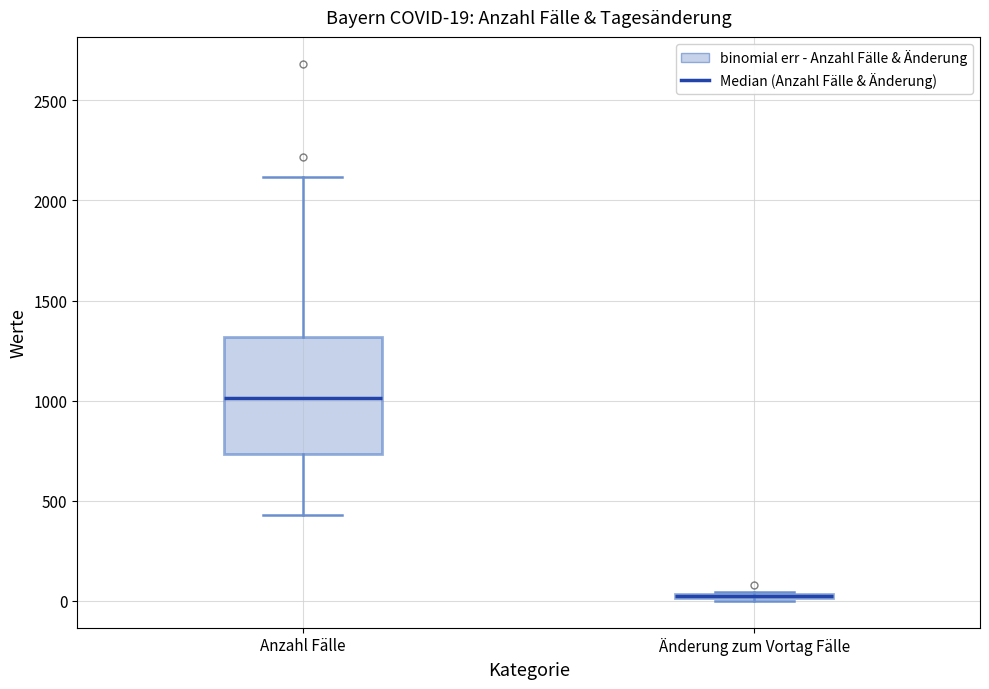

Comparing the boxes themselves (not the whiskers), which one is the tallest?

Anzahl Fälle